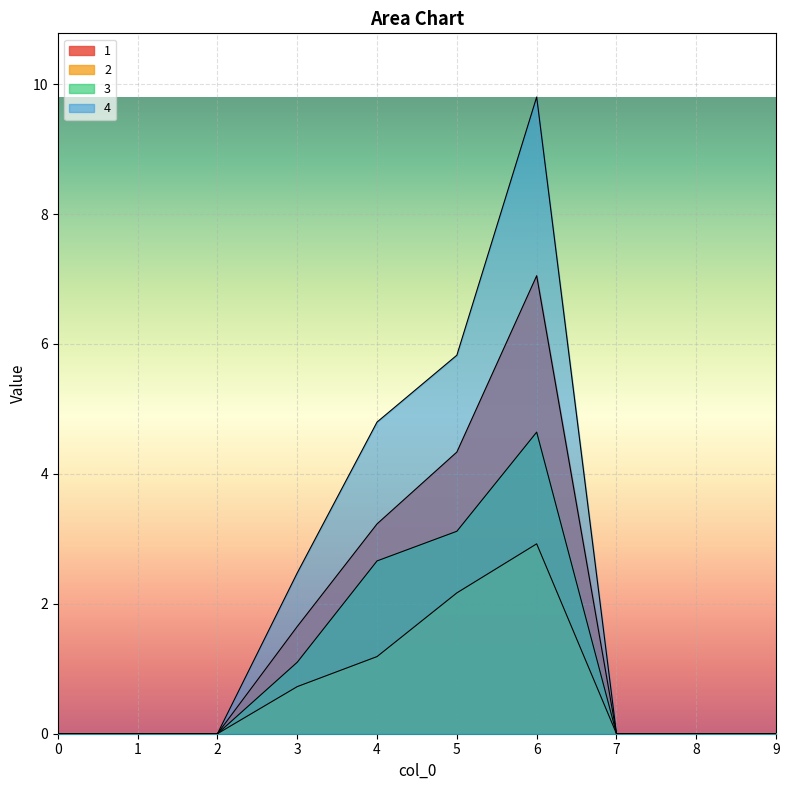

What is the difference between the second highest and minimum values in the 3 series?

3.1